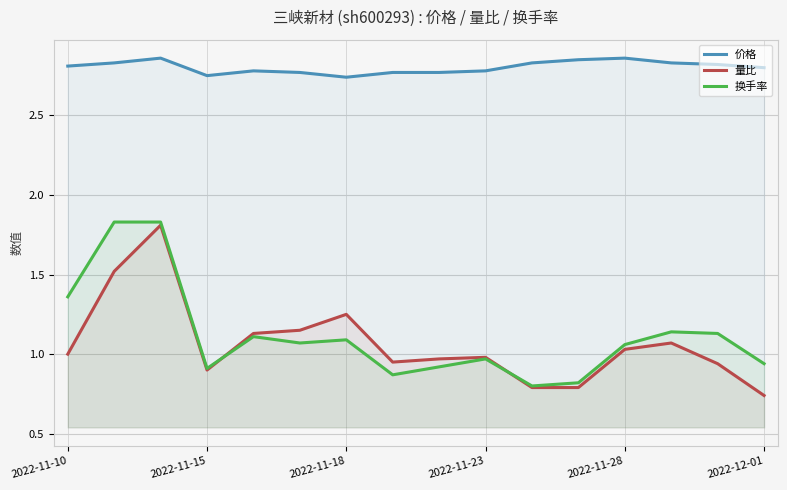

The value of 换手率 at 2022-11-18 is 1.1. True or false?

True